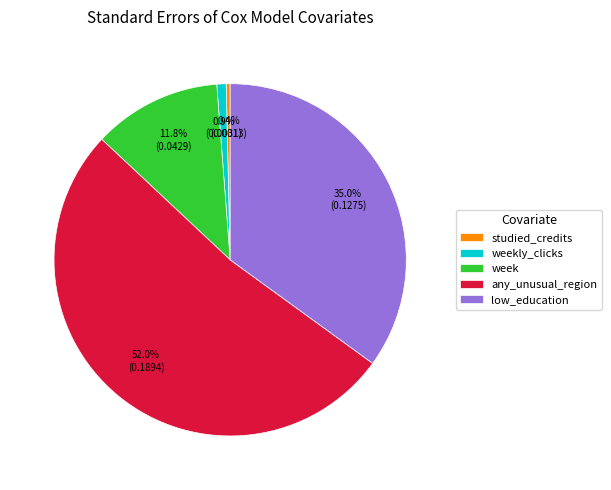

How many slices are in this pie chart?

5